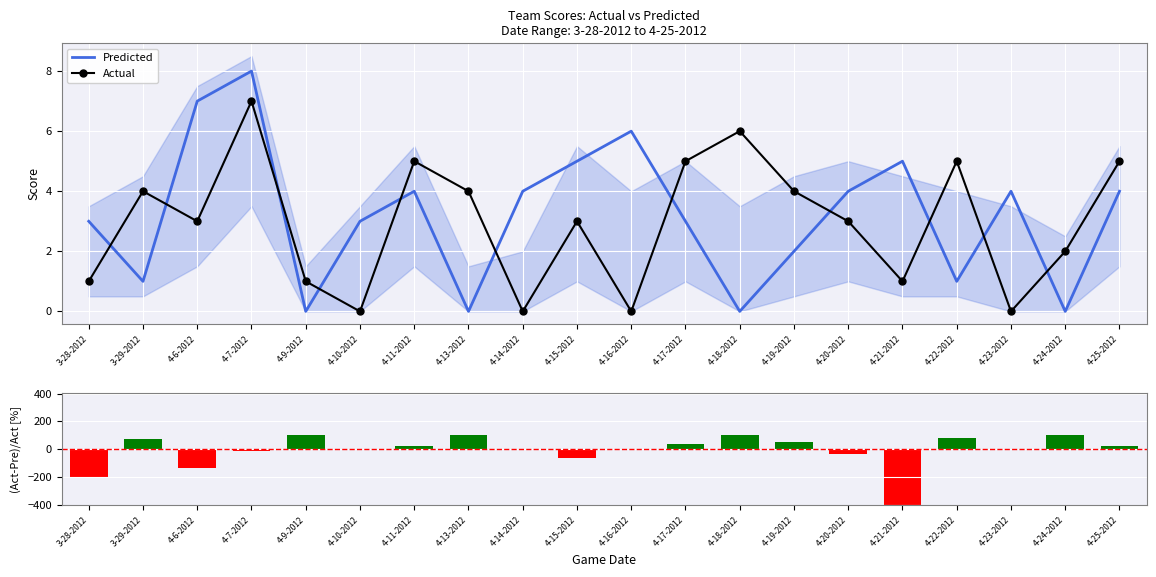

Which series has the widest spread of values?

(Actual-Pred)/Actual